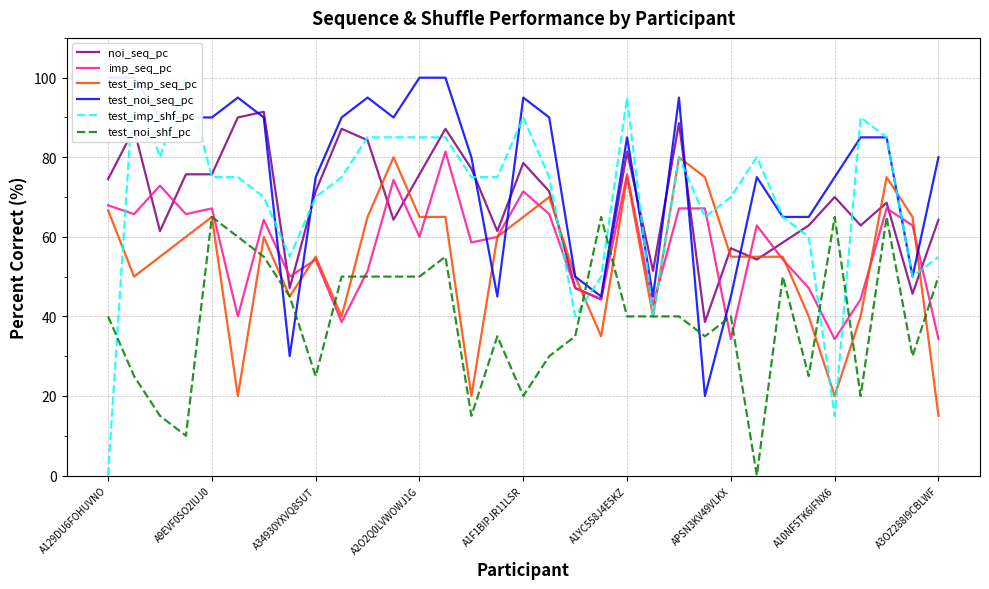

How many interior local peaks does the imp_seq_pc series have?

10